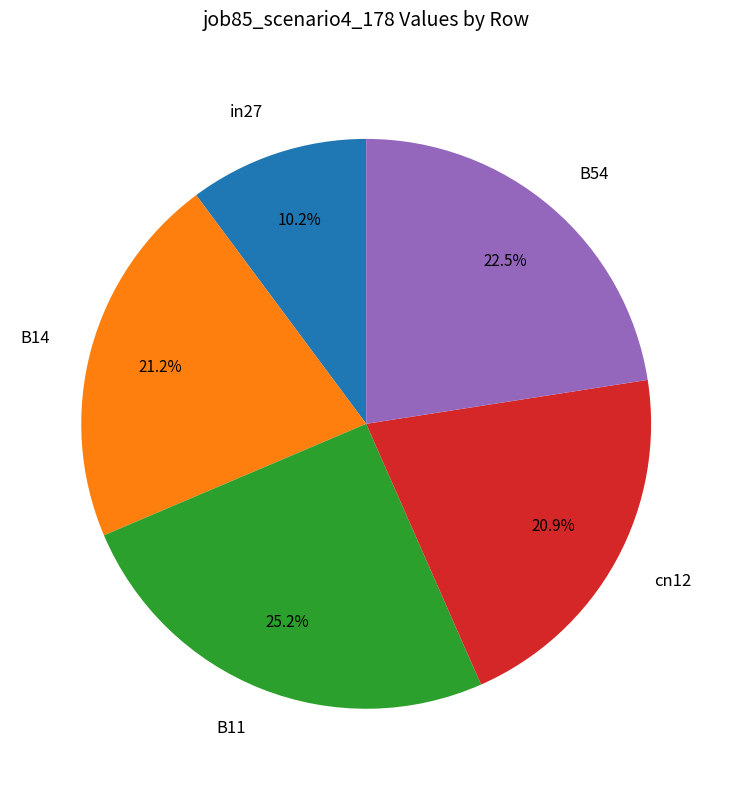

Is it true that B11 is 25% of the pie?

True